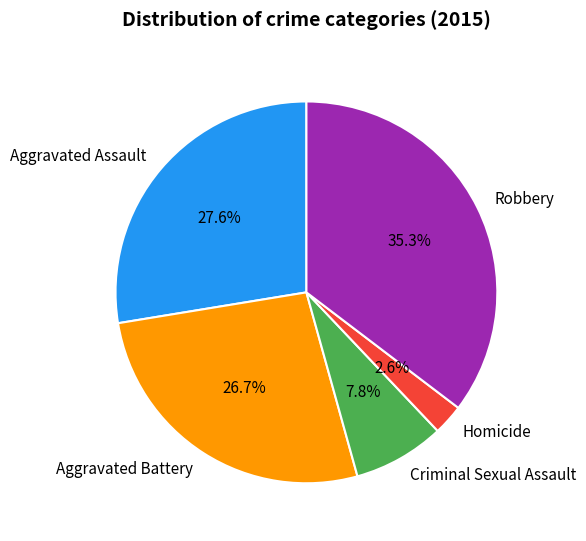

Which has a higher value, Criminal Sexual Assault or Robbery?

Robbery